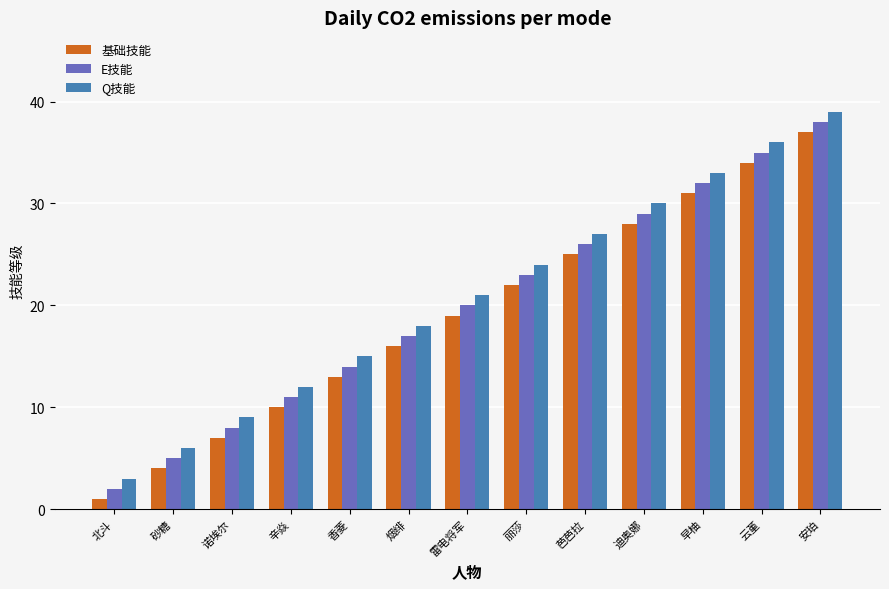

Are the bars horizontal?

No